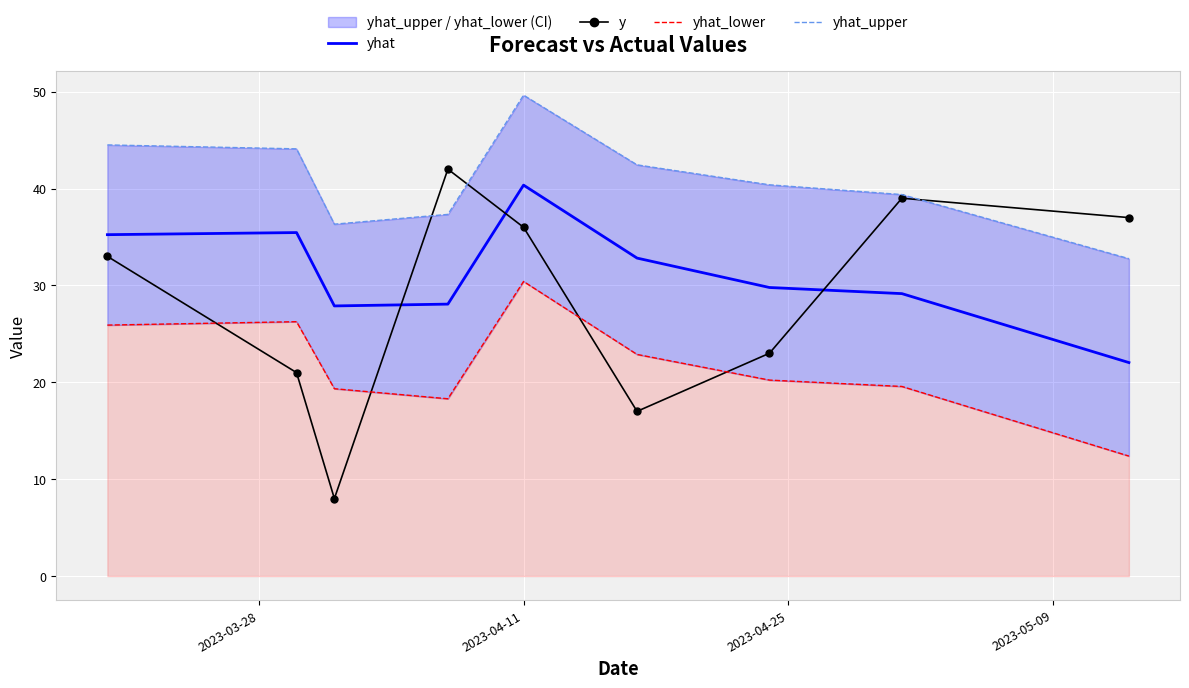

How many intersections are there between yhat and y?

3